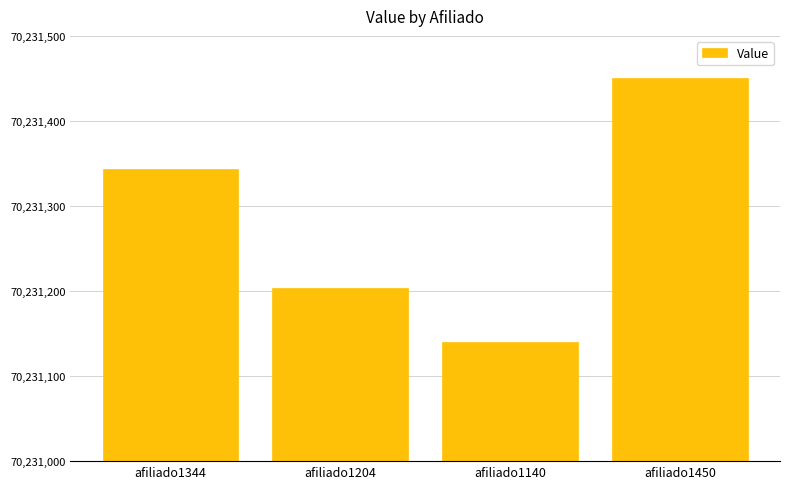

What is the greatest value displayed?

70231450